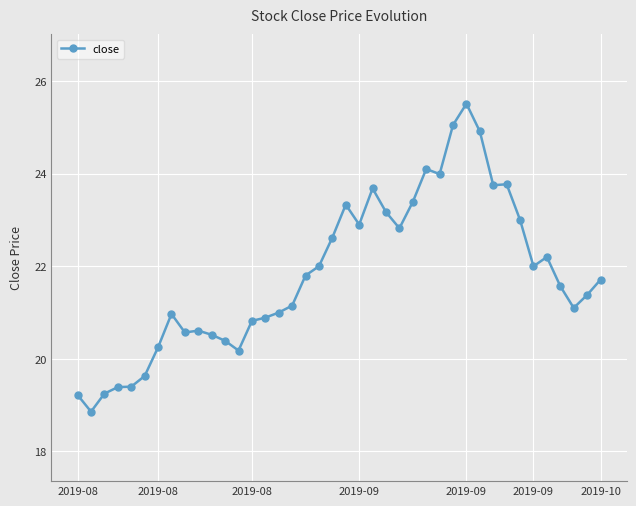

What is the average value?

21.8